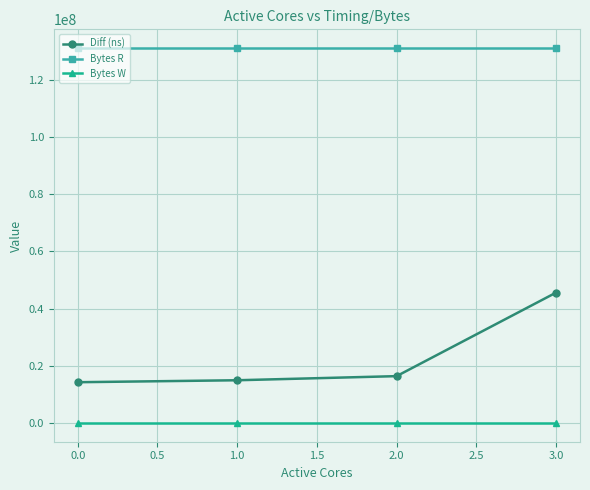

True or false: Bytes R and Diff (ns) intersect in this chart.

False